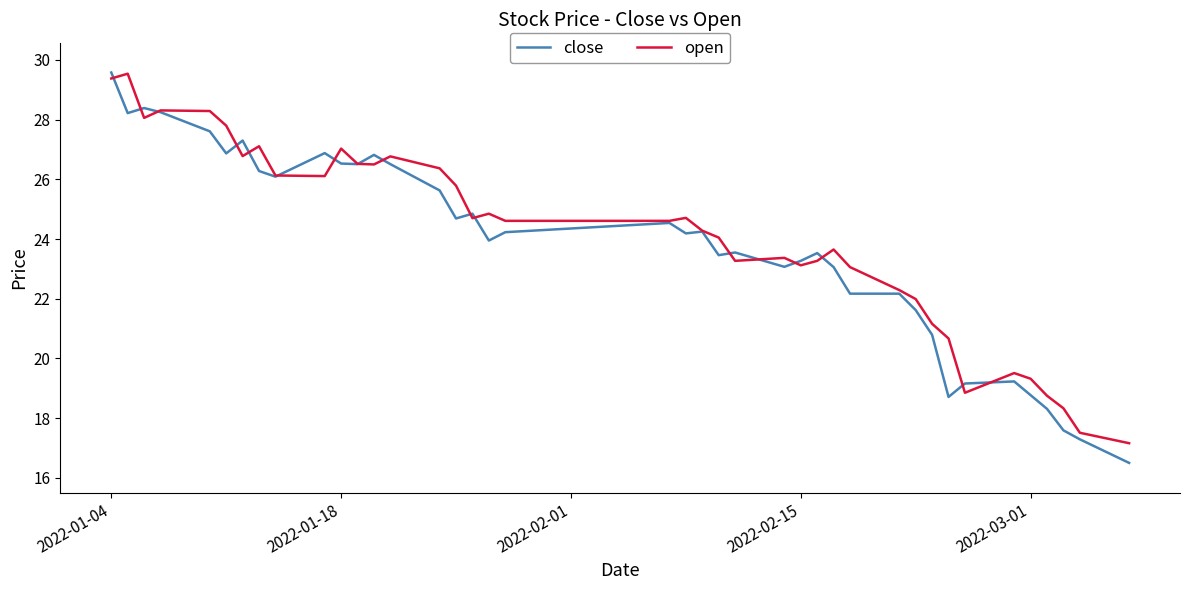

What is the highest value of the close series?

29.6